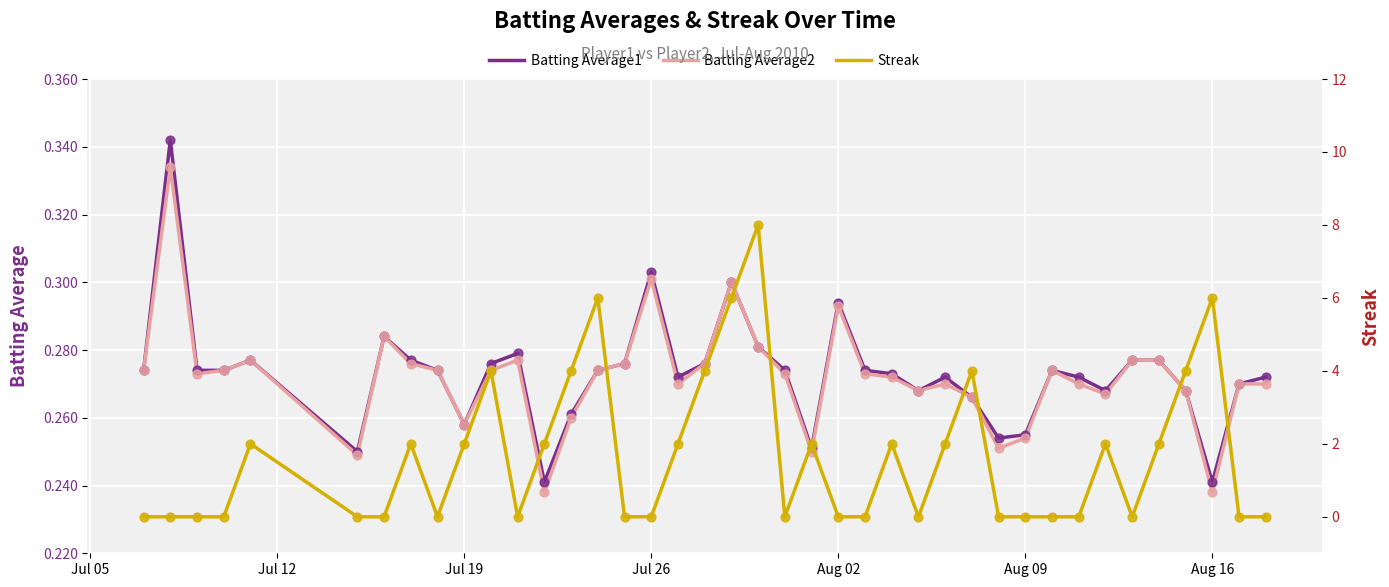

Is the value of Streak at 22 greater than the value of Batting Average2 at 39?

Yes